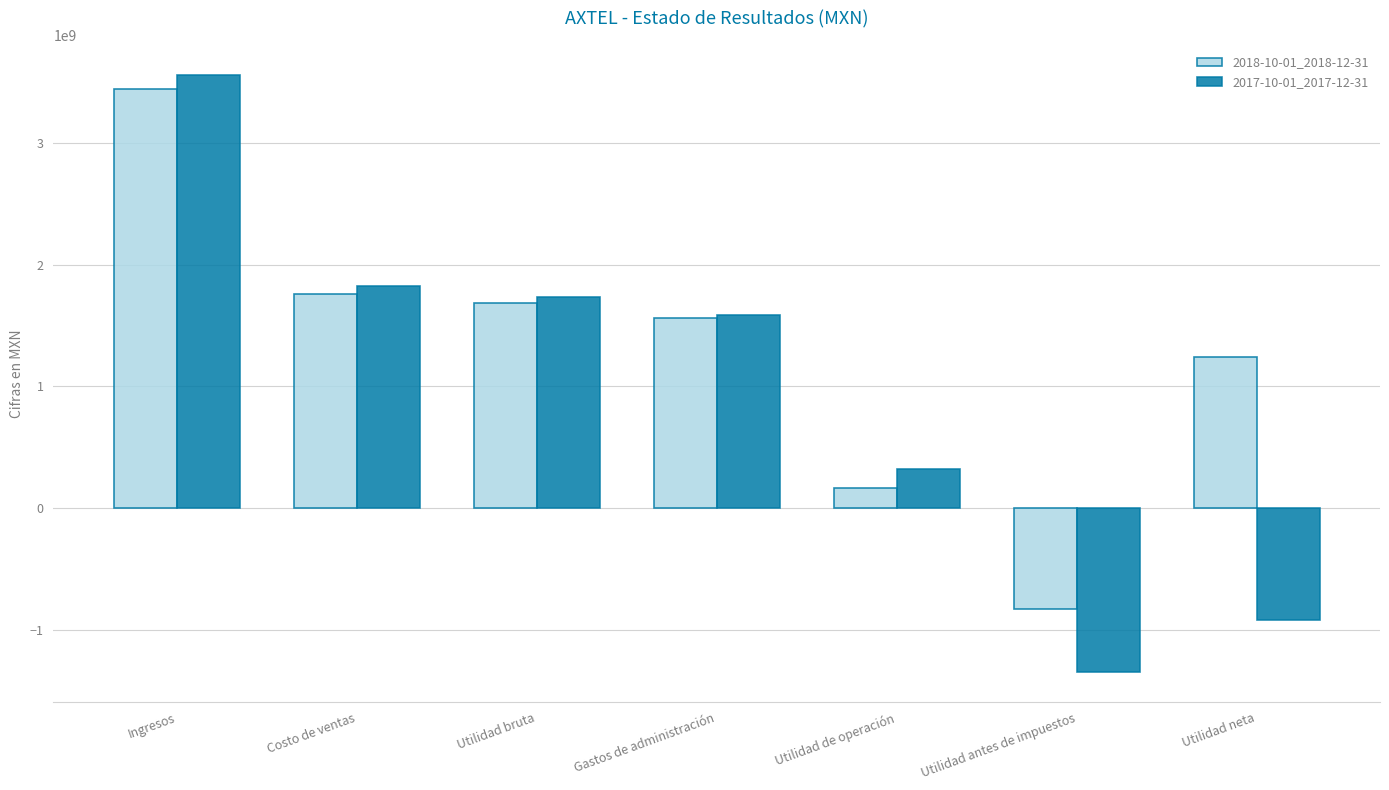

Reading left to right, extract all data points from this chart.

2018-10-01_2018-12-31: 3446007000	1758519000	1687488000	1560578000	166002000	-833861000	1241823000
2017-10-01_2017-12-31: 3561101000	1824265000	1736836000	1588705000	322612000	-1352174000	-923017000